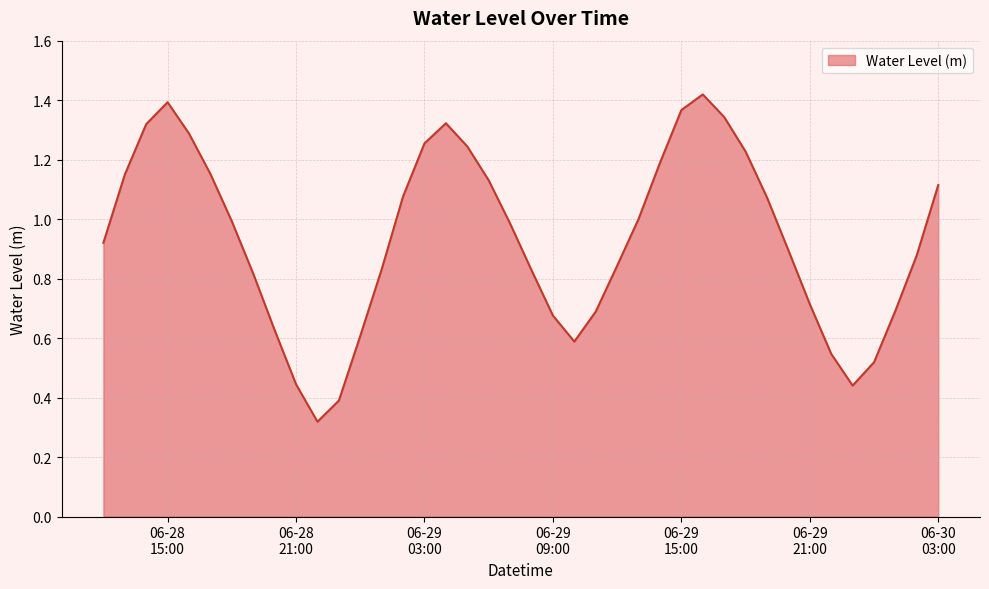

Is this an area chart (filled region under the line)?

Yes